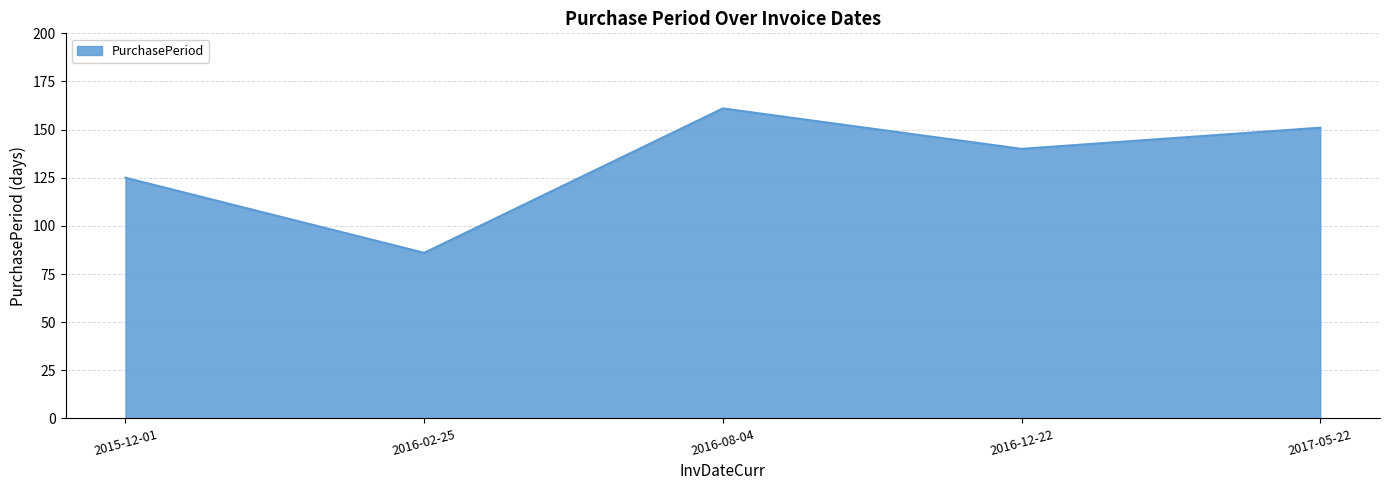

How many interior local peaks (higher than both neighbors) does the data have?

1